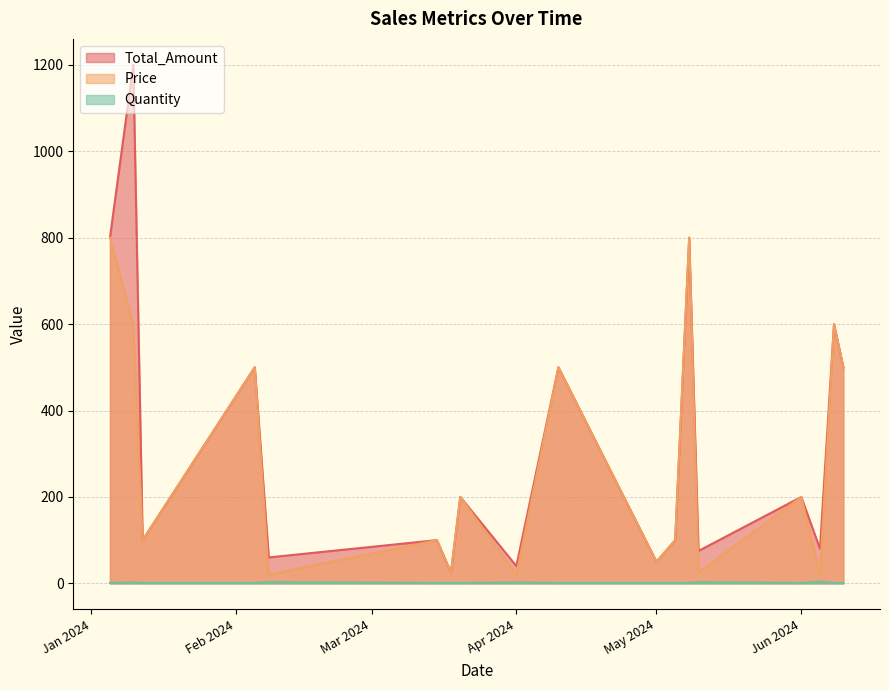

How many values in the Price series are below 200?

9